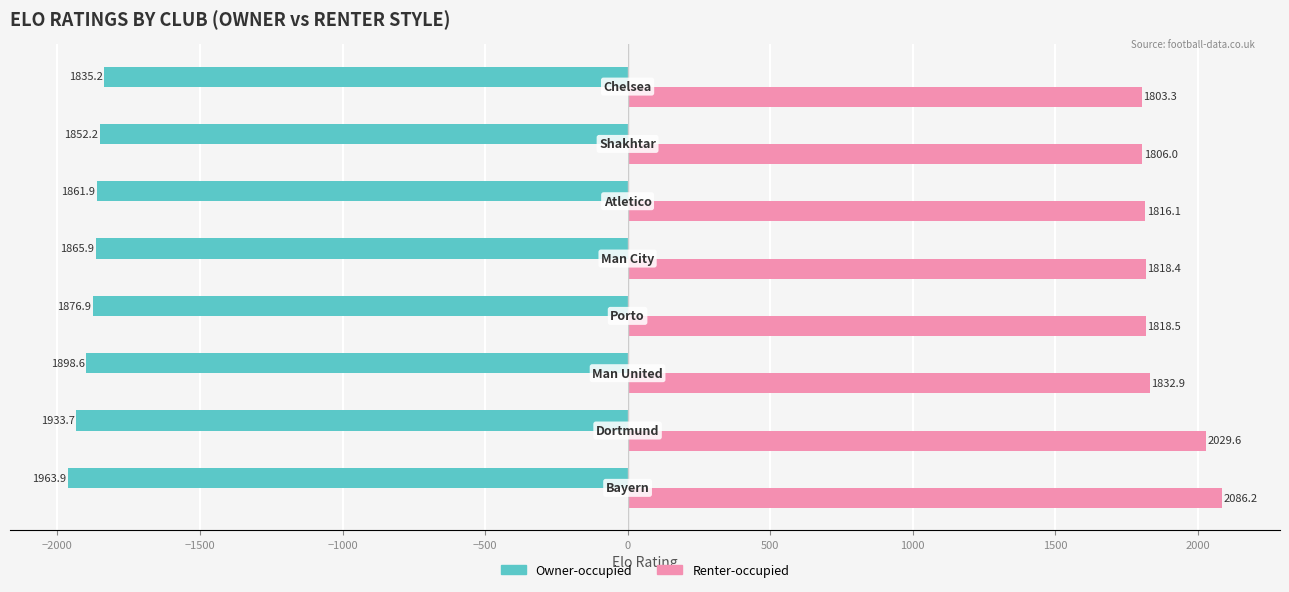

Which series has the widest spread of values?

Renter-occupied